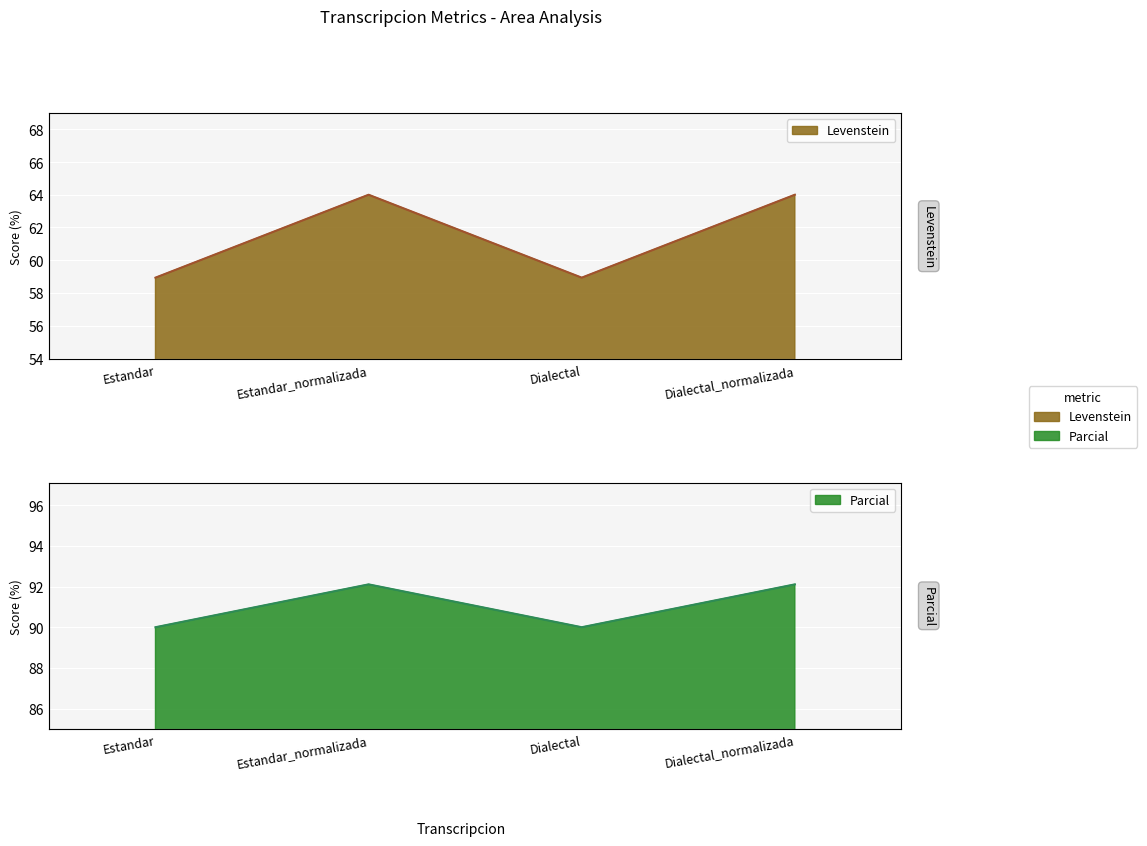

What is the label of the 2nd point from the left?

Estandar_normalizada